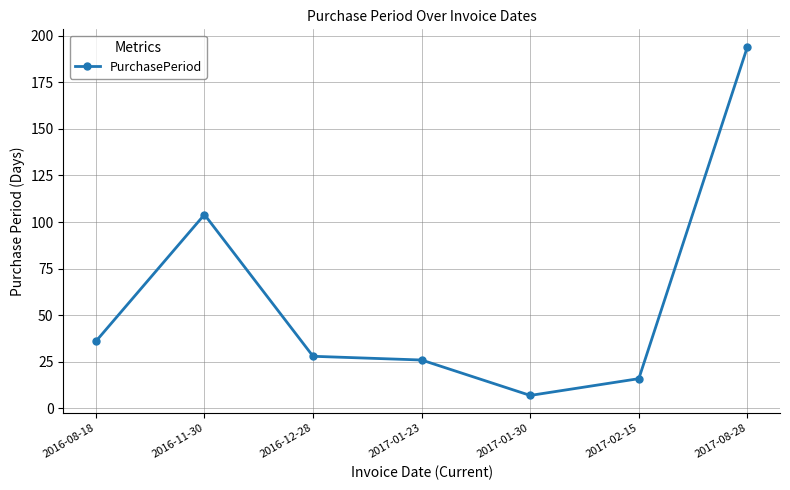

Does the chart display data point markers on the line(s)?

Yes